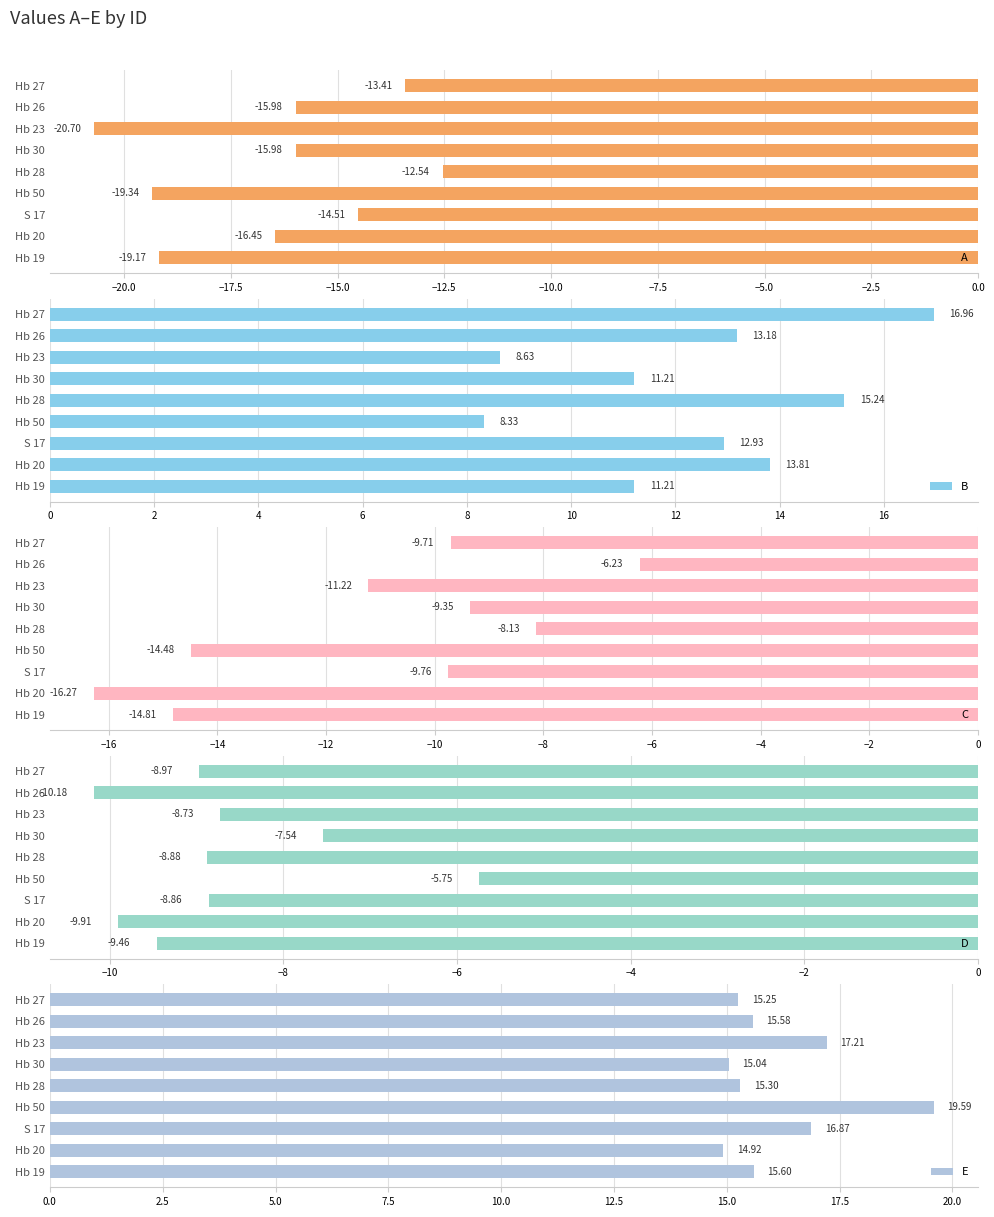

How many data points in D are above -8?

2